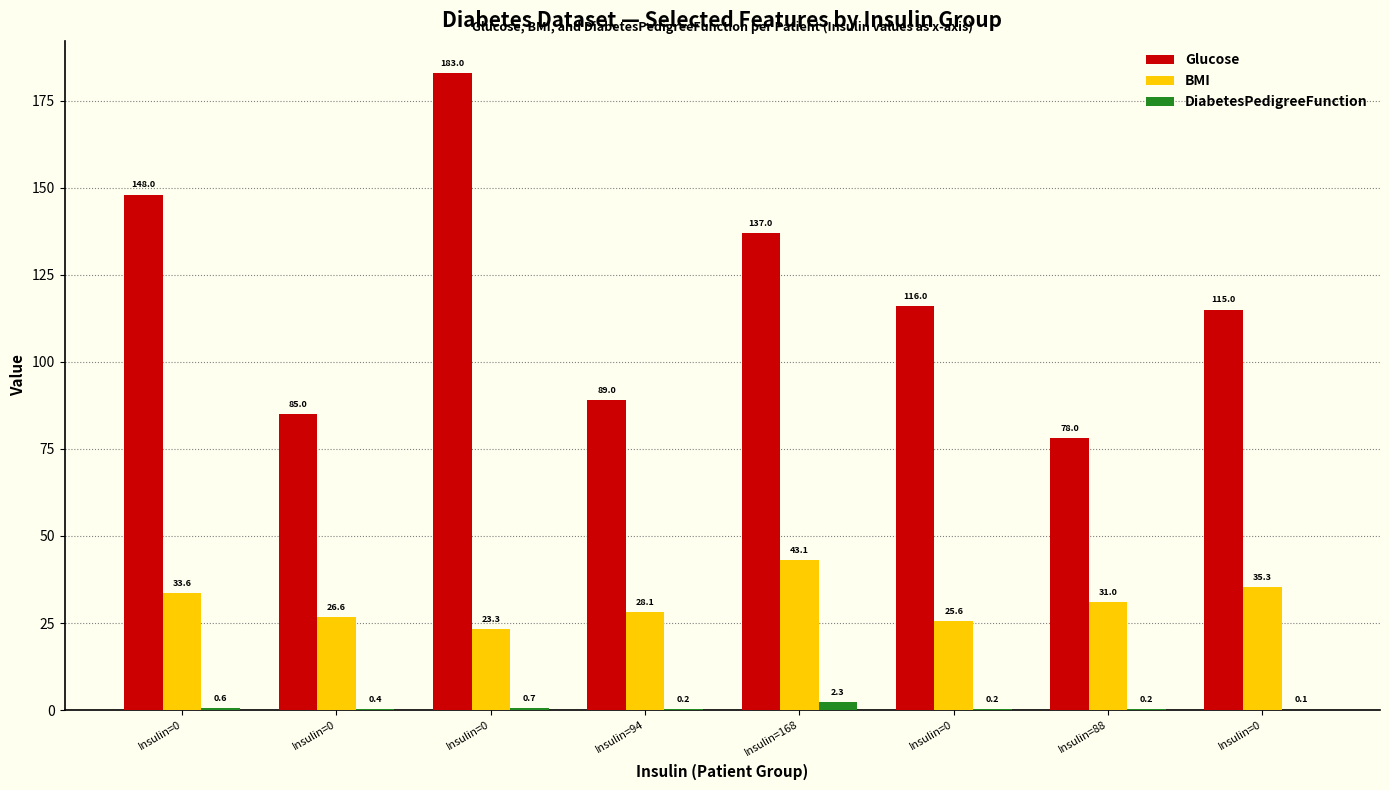

What is the label of the 8th bar from the right?

Insulin=0